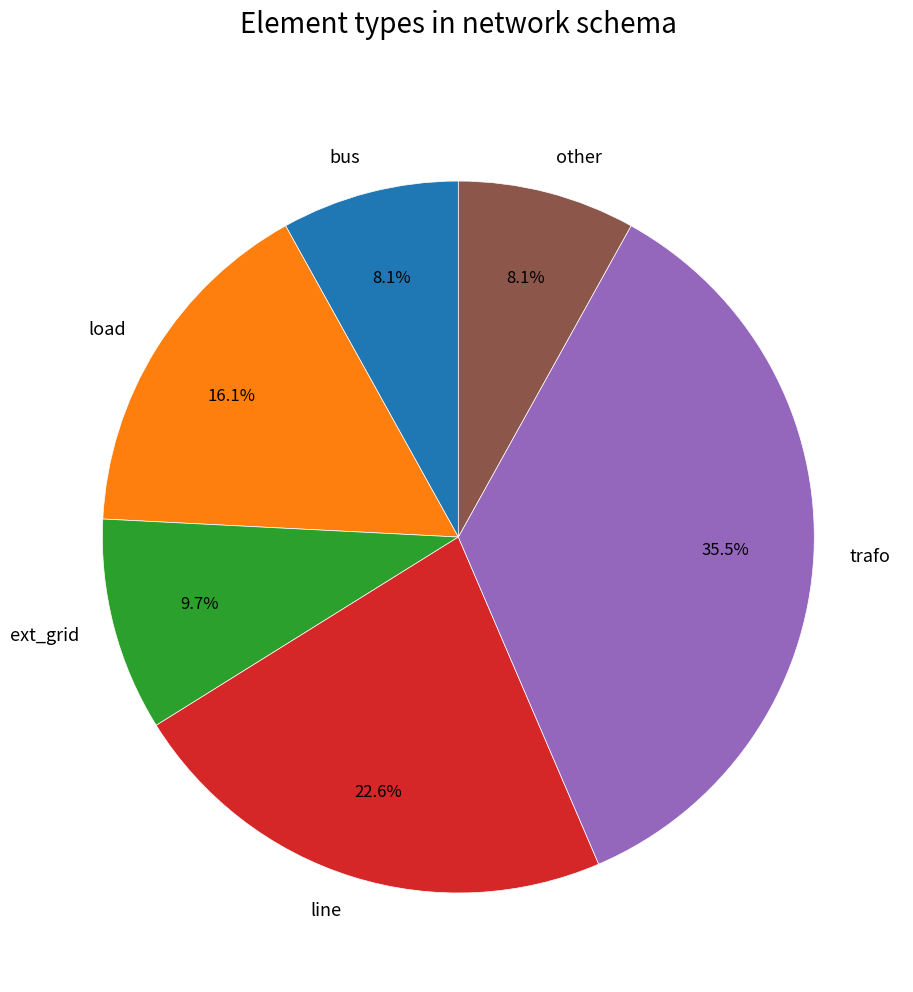

What is the ratio of the value at bus to the value at other?

1.0